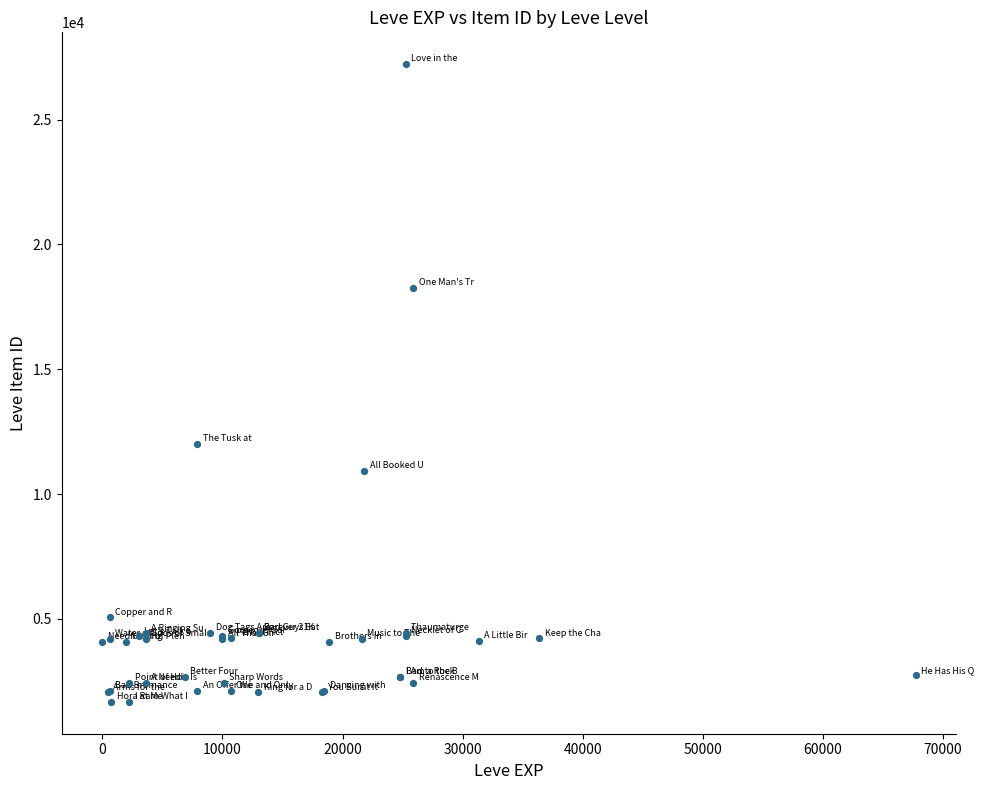

What Y value in the scatter plot is closest to 14448?

12018